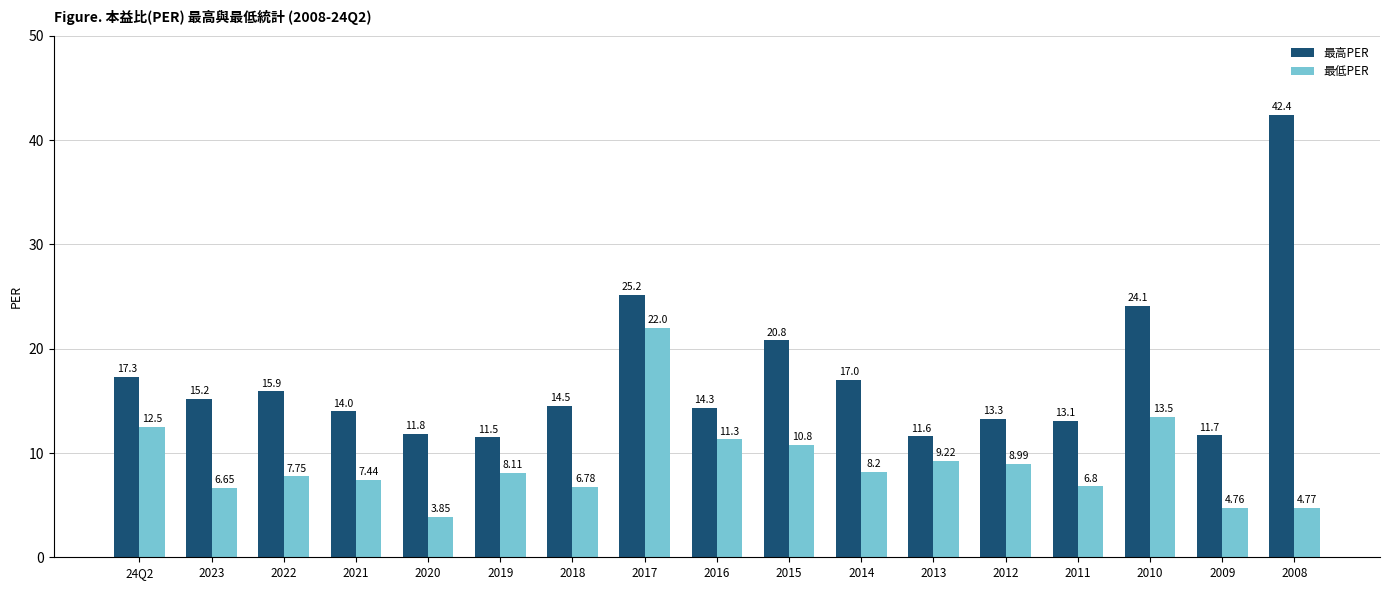

What is the maximum value for 最高PER?

42.4